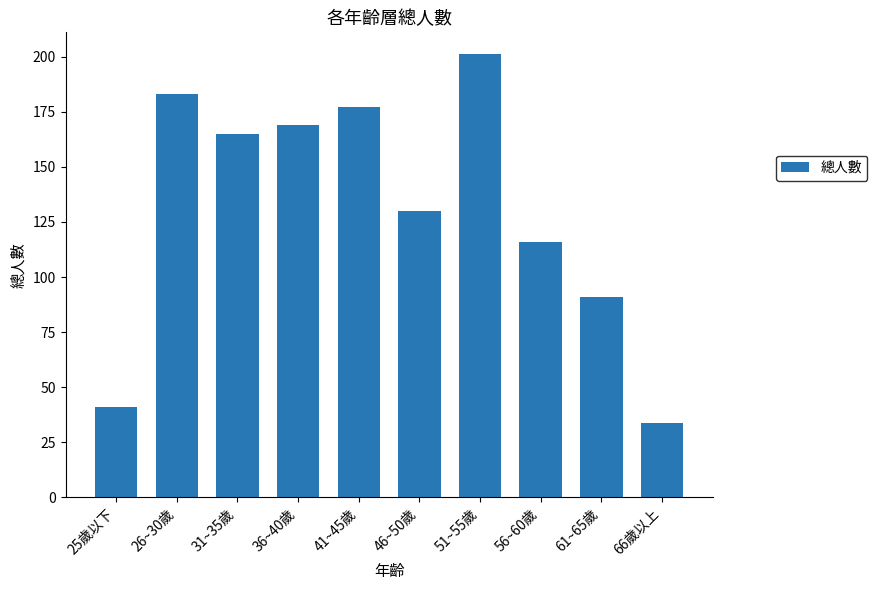

What is the label of the 7th bar from the right?

36~40歲